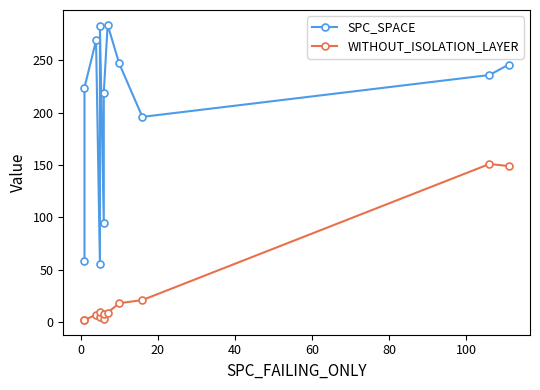

List the series in order of their peak value, highest first.

SPC_SPACE, WITHOUT_ISOLATION_LAYER